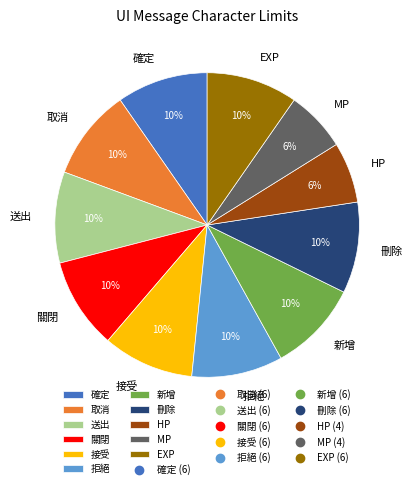

To the nearest percent, what portion does 接受 represent?

10%